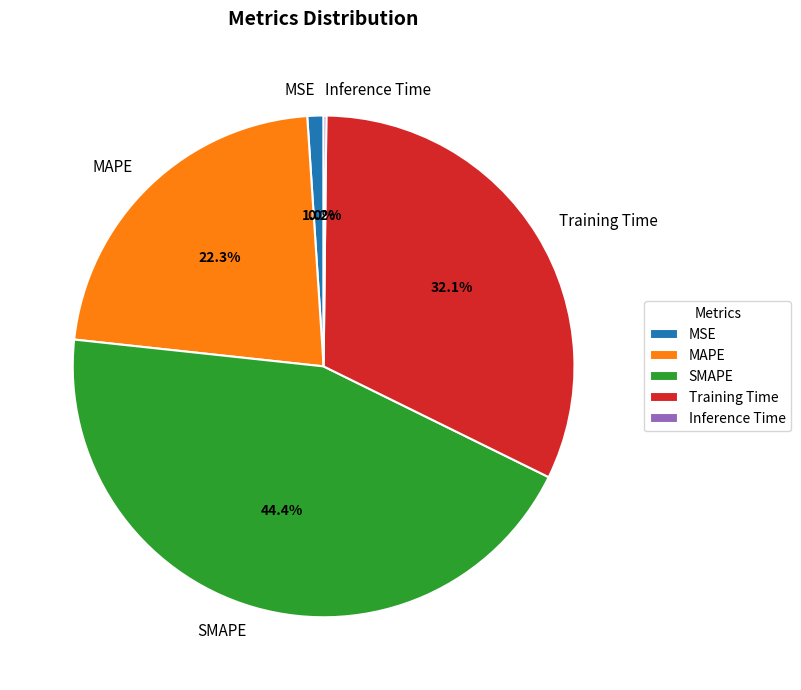

What percentage is NOT represented by Training Time?

67.9%